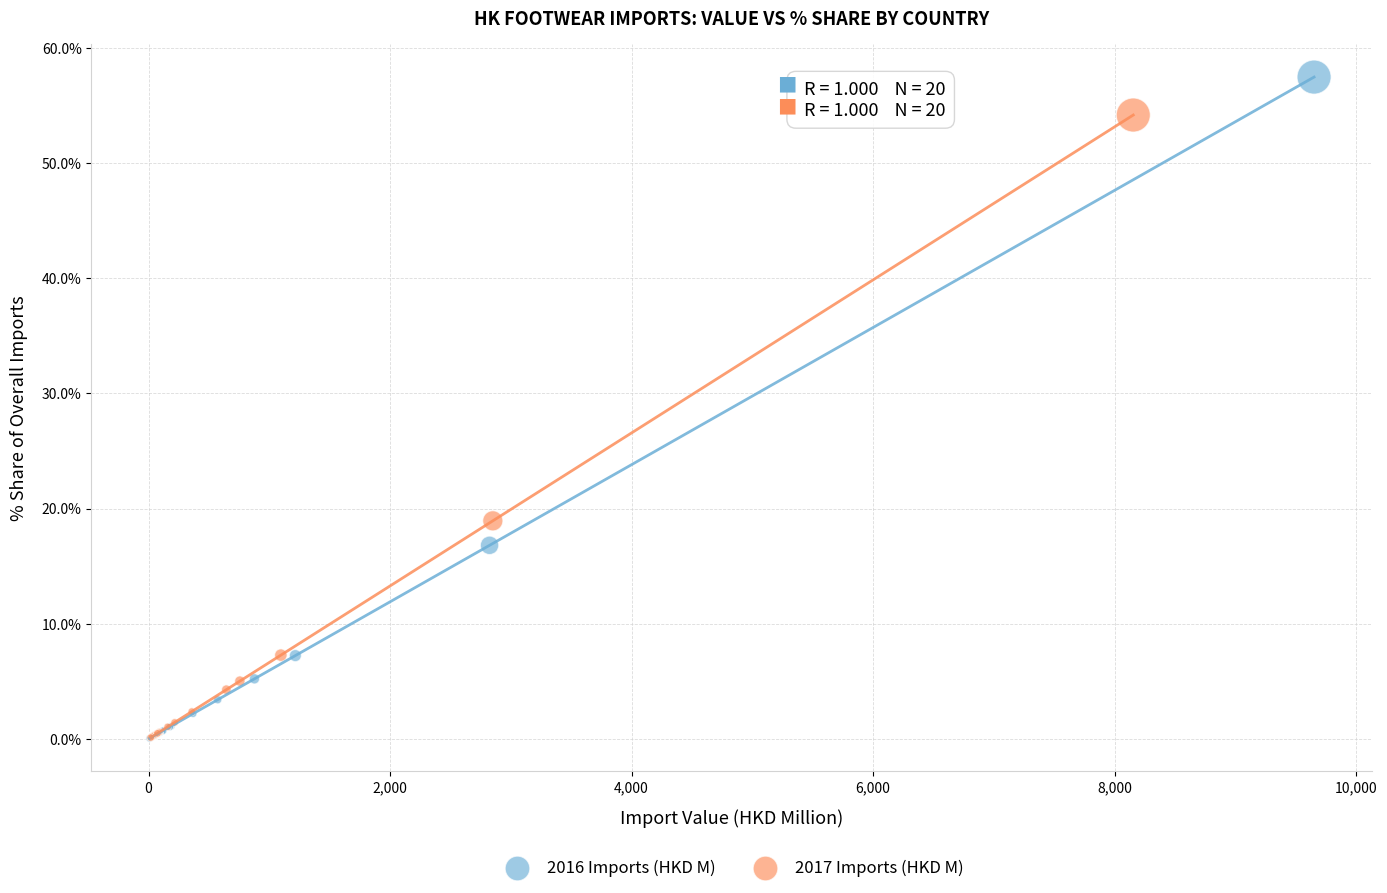

Which series has the widest spread of Y values?

2016 Imports (HKD M)